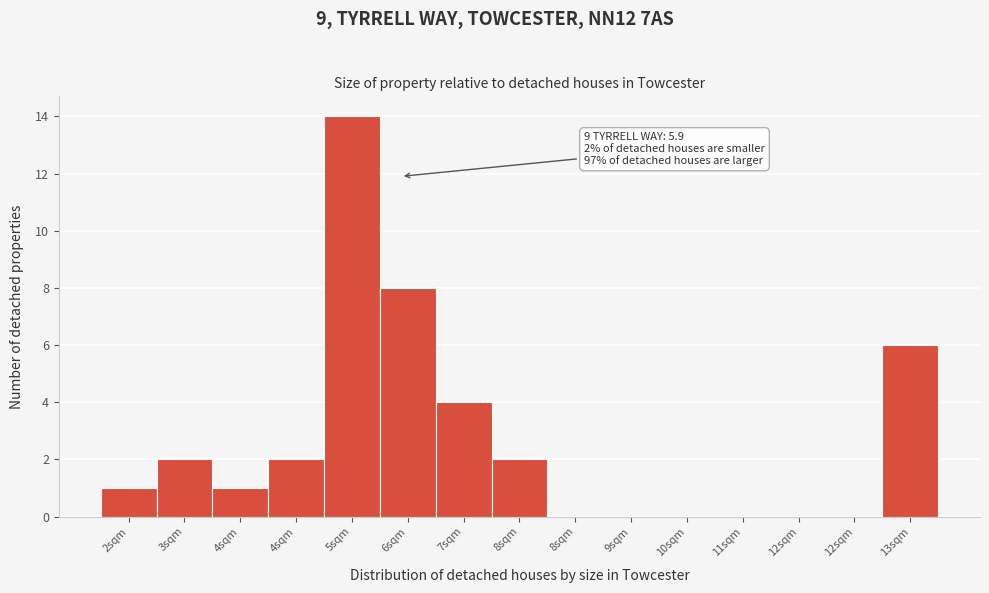

Count the number of categories in the chart.

15